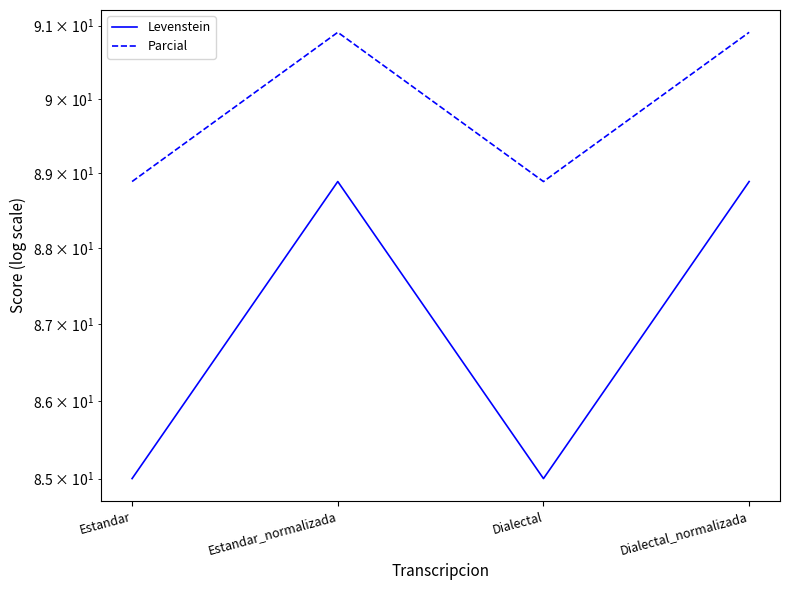

Is this an area chart (filled region under the line)?

No